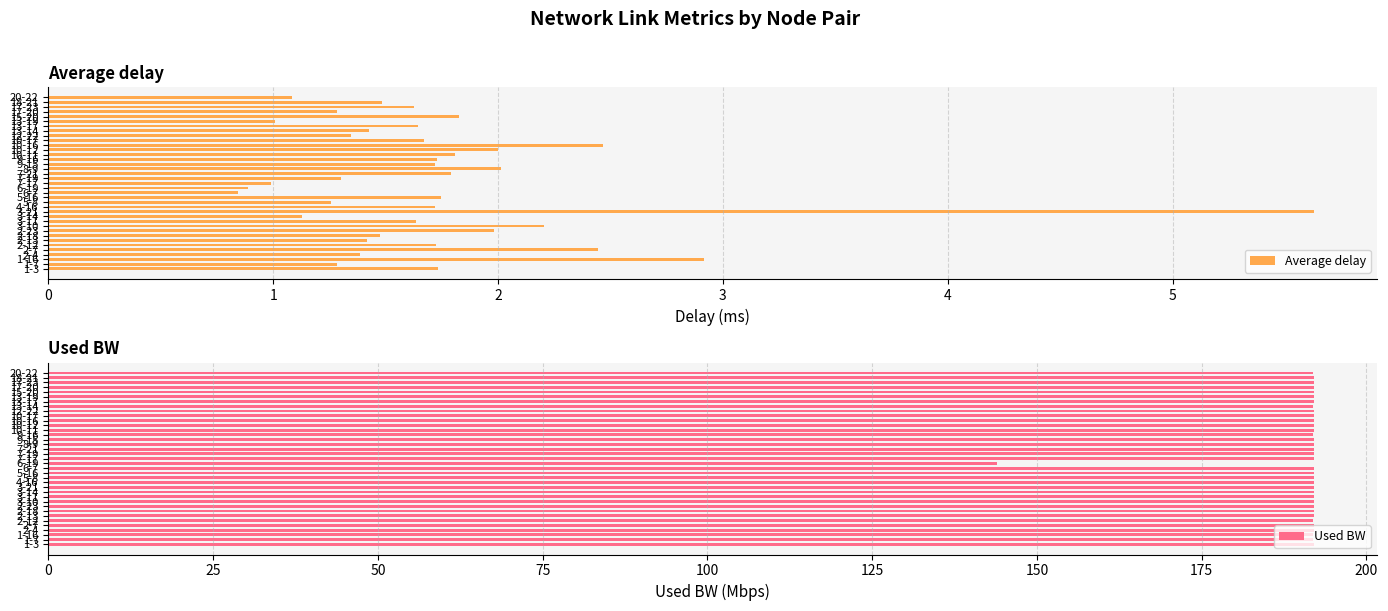

The value of Average delay at 8-9 is 0.9. True or false?

False